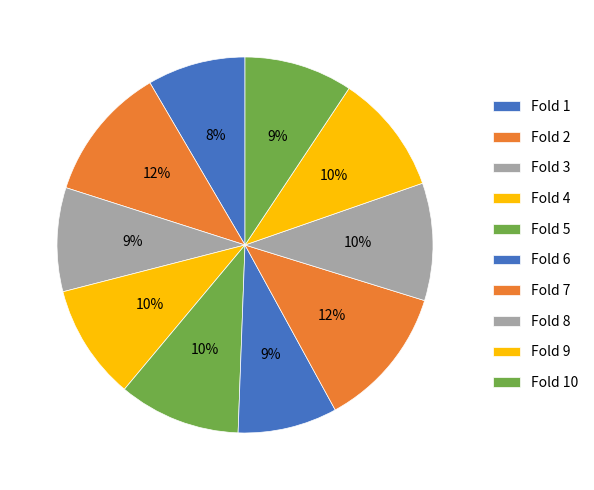

How many slices are in this pie chart?

10